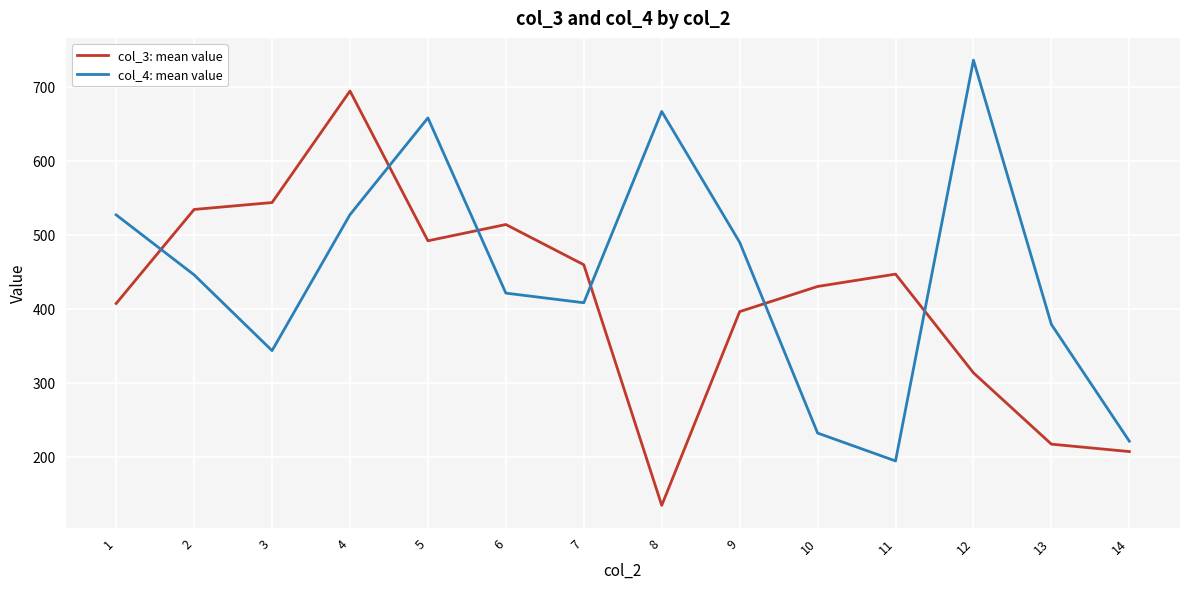

In col_3: mean value, how many points are higher than both neighbors (excluding endpoints)?

3